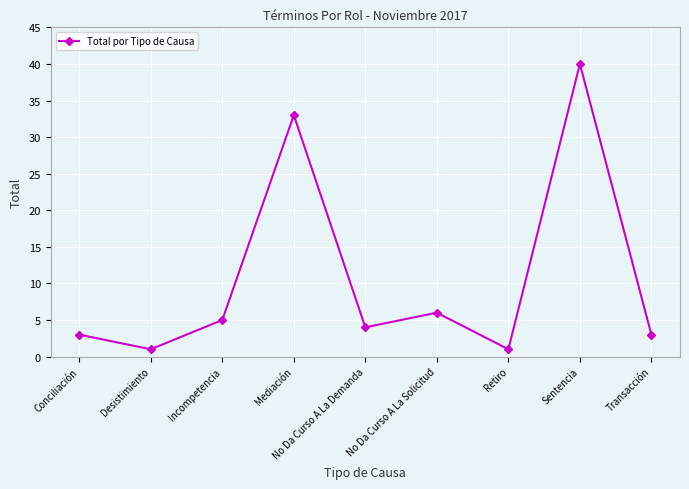

At which label is the value closest to 20?

Mediación